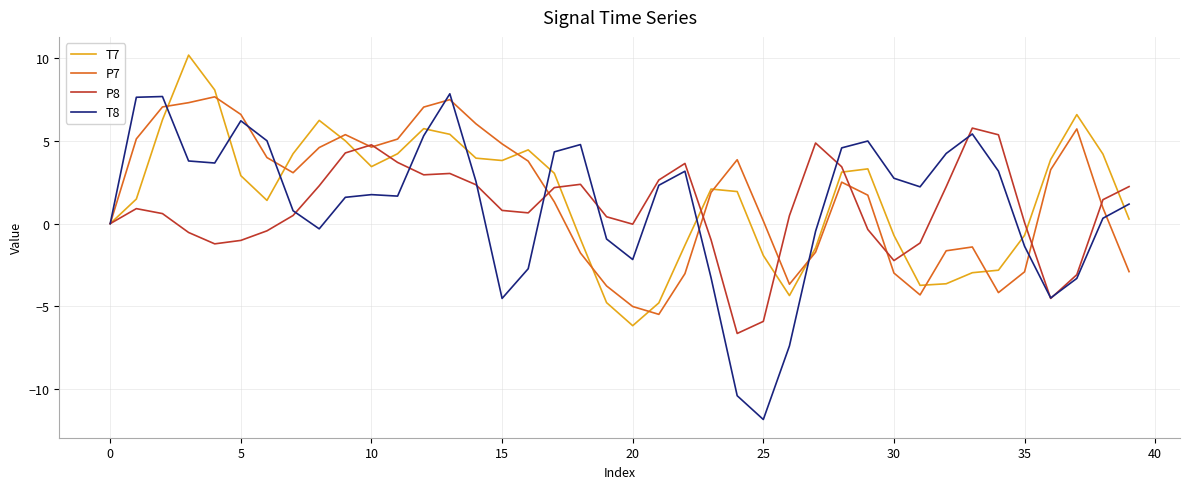

What are all the series names shown in the legend?

T7, P7, P8, T8